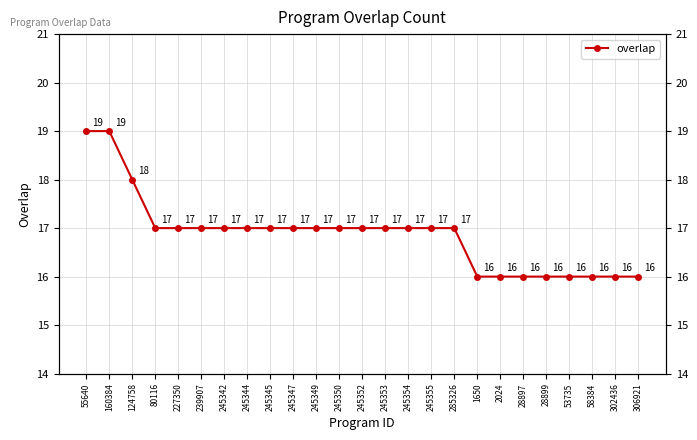

The chart shows a value of 5 at 227350. True or false?

False